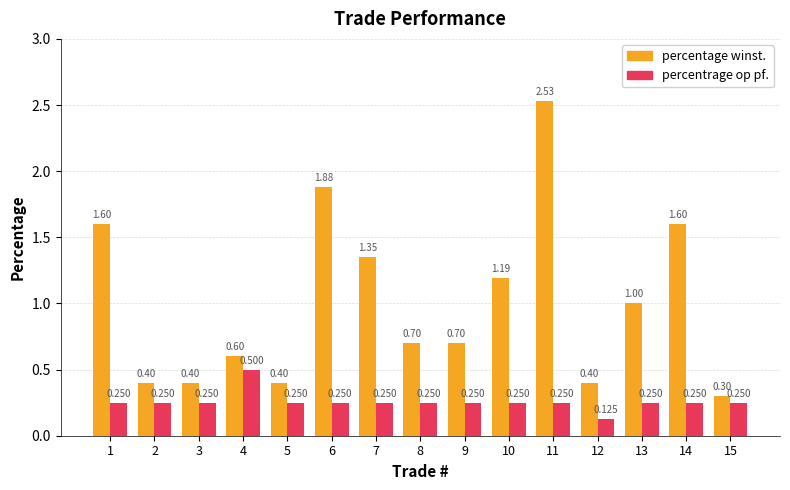

How many series are shown in this chart?

2